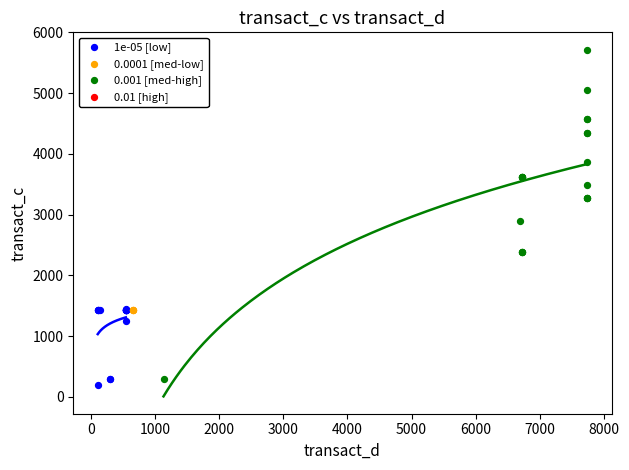

Which series contains the highest Y value?

0.001 [med-high]